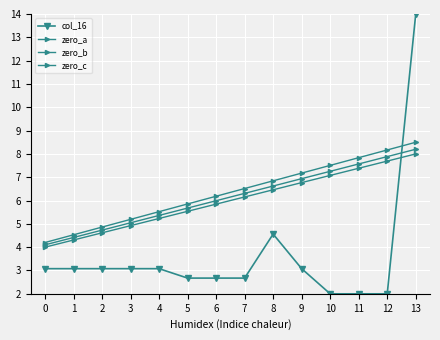

Rank the categories by zero_b value from lowest to highest.

0, 1, 2, 3, 4, 5, 6, 7, 8, 9, 10, 11, 12, 13